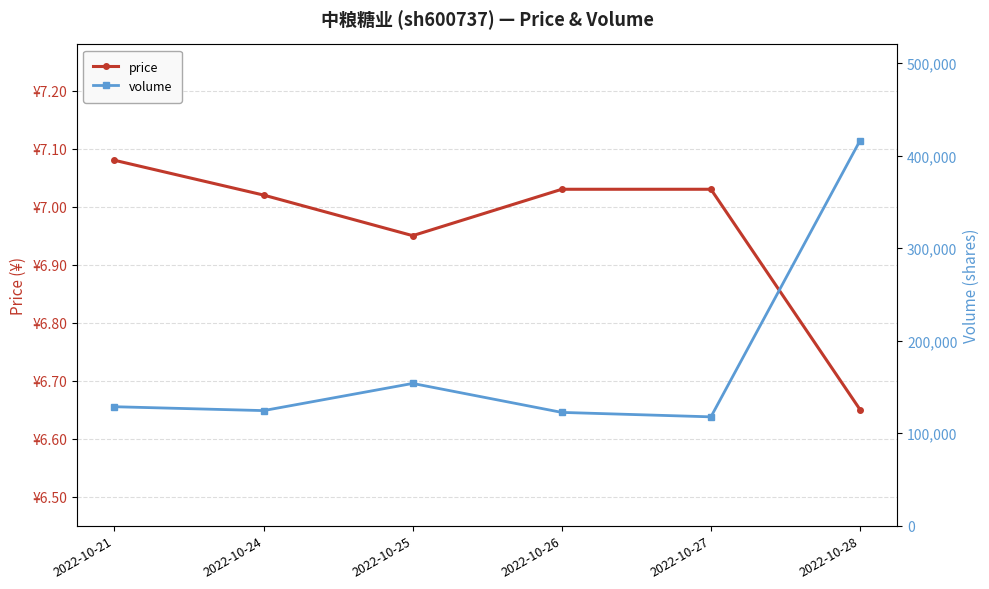

True or false: price and volume intersect in this chart.

False